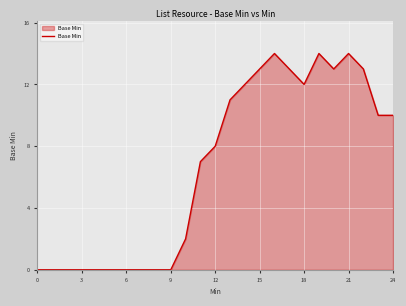

Reading left to right, extract all data points from this chart.

0	0	0	0	0	0	0	0	0	0	2	7	8	11	12	13	14	13	12	14	13	14	13	10	10